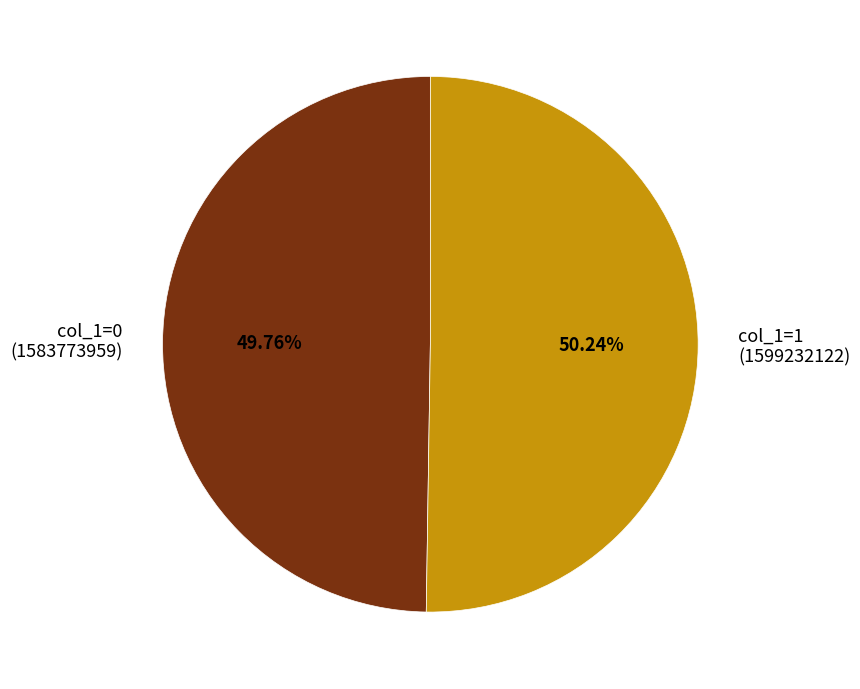

Is there any slice that represents more than half of the pie?

Yes